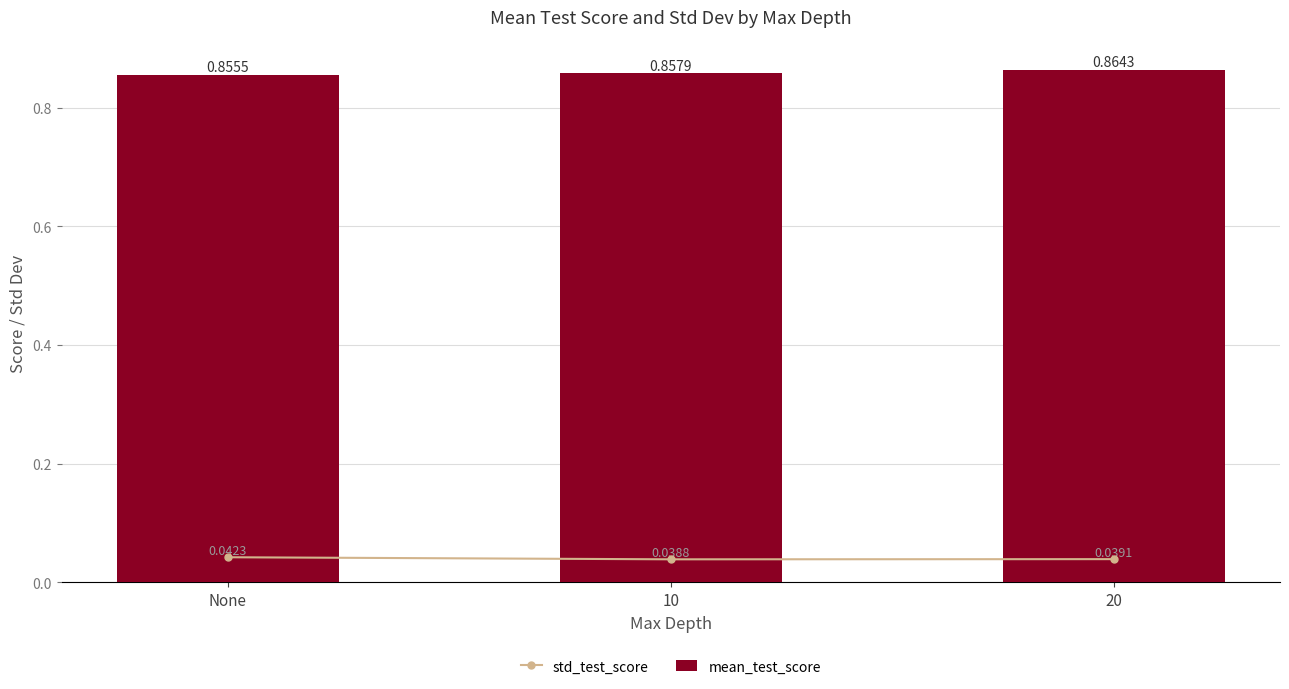

True or false: mean_test_score has a value of 0.9 at 20.

True